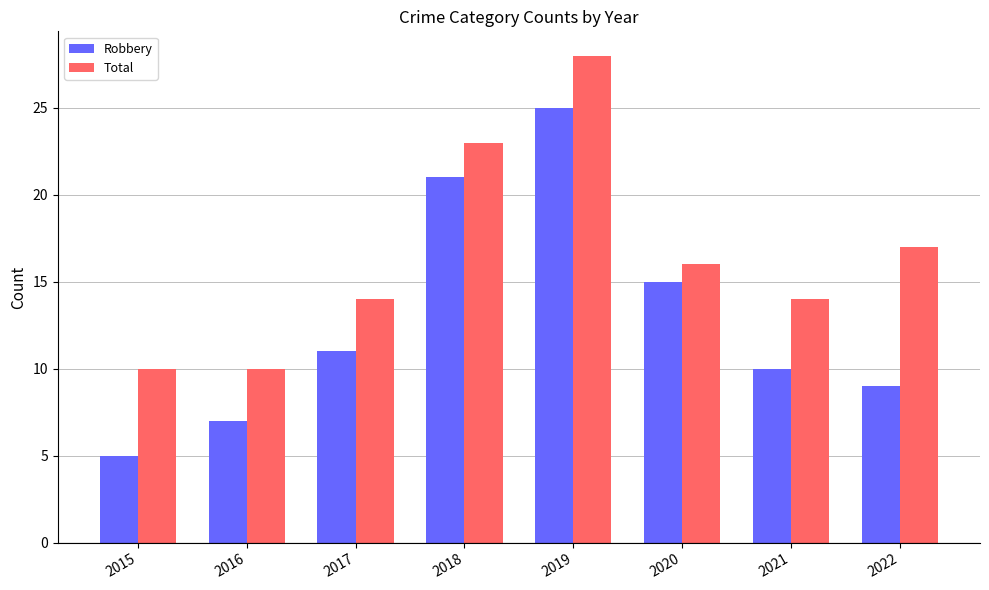

Where does the Total series first go above 16?

2018